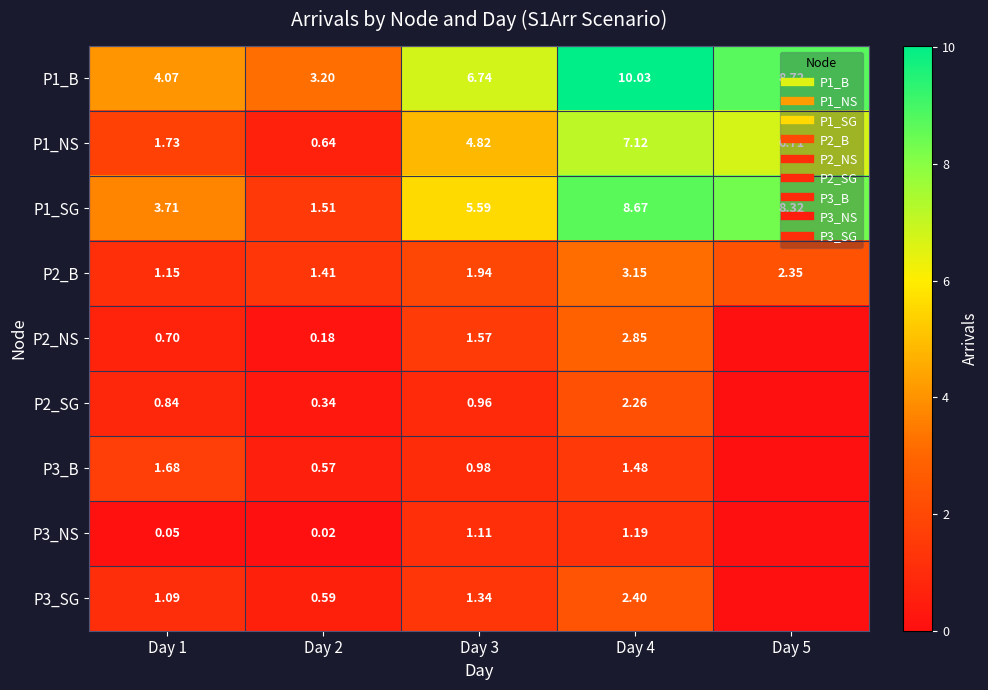

The P3_NS series shows 0.1 at Day 1. True or false?

False